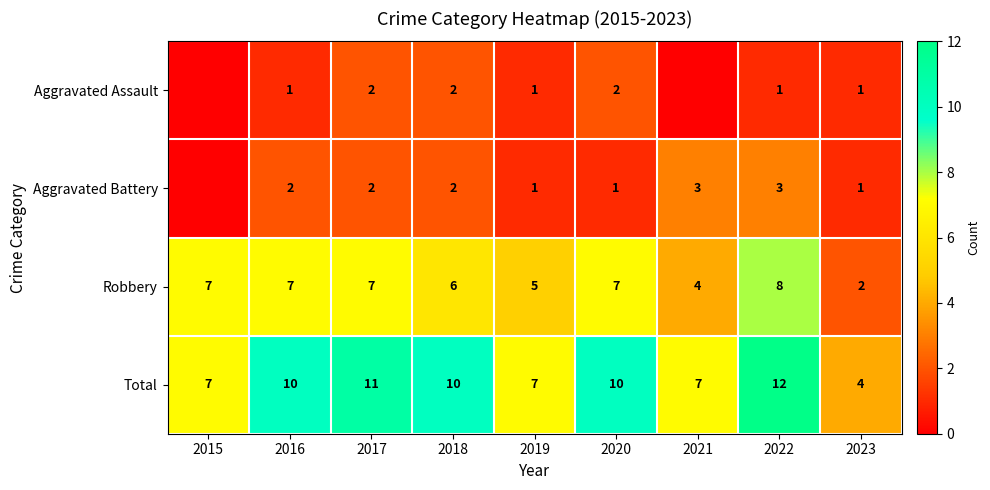

Where is Robbery nearest to the value 5?

2019